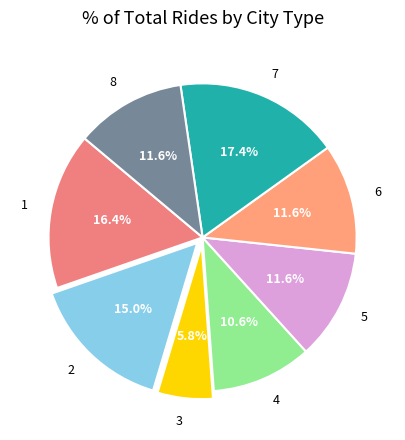

To the nearest percent, what is the difference between the largest and smallest slice percentages?

12%